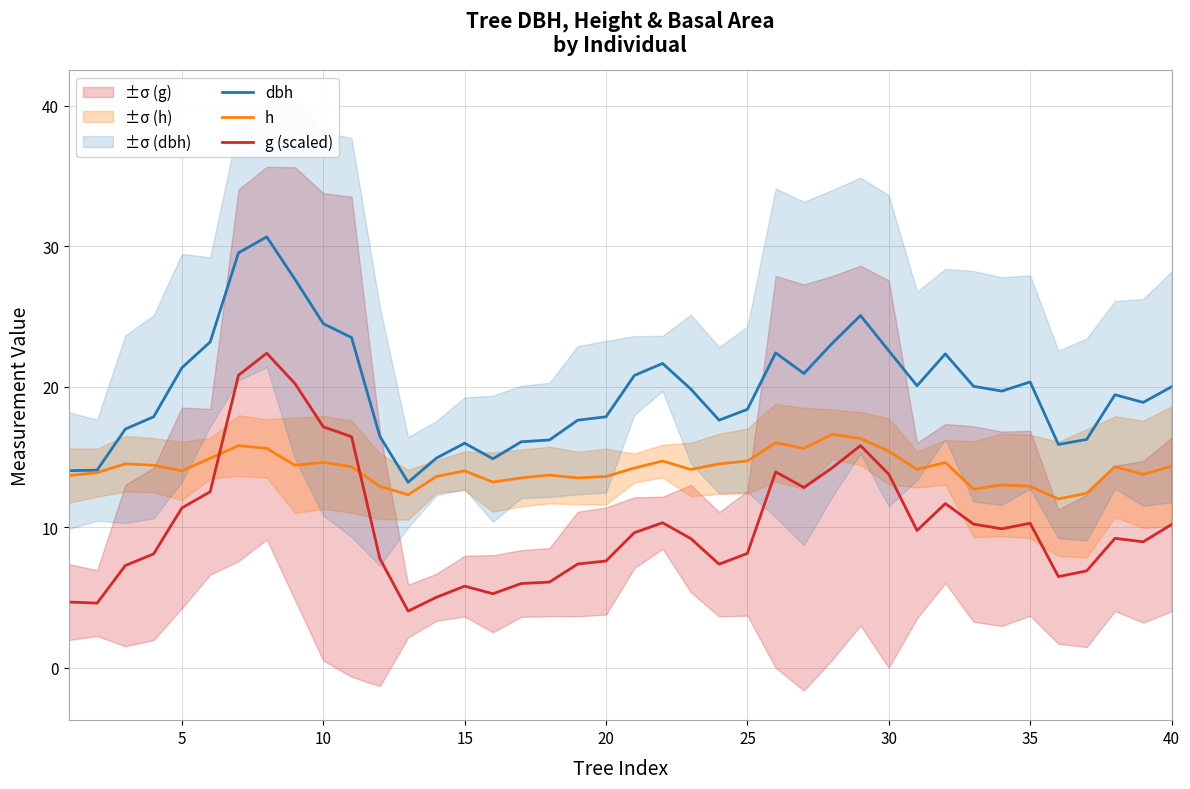

How many values in the g (scaled) series are below 9?

18